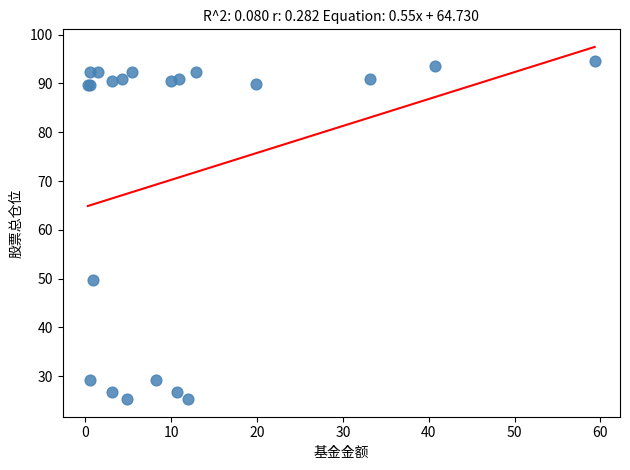

What Y value in the scatter plot is closest to 59?

49.6